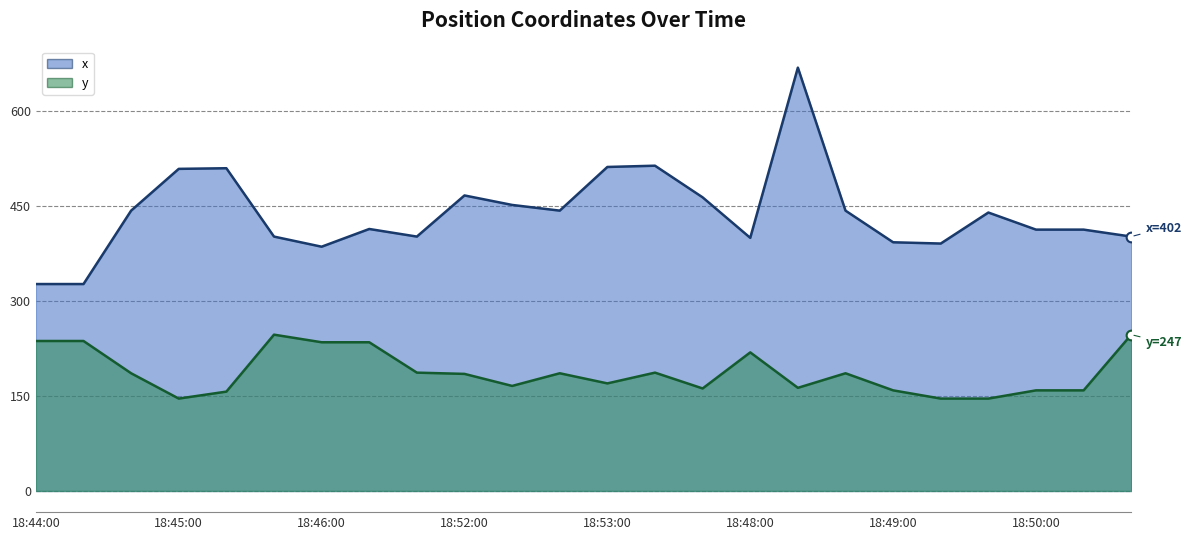

The x series shows 642 at 18:52:00. True or false?

False